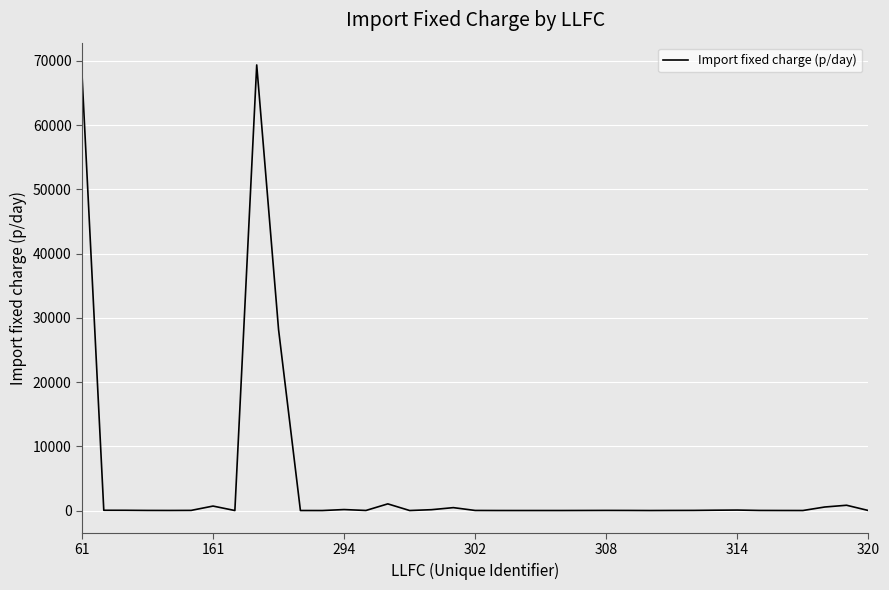

What is the greatest value displayed?

69376.3